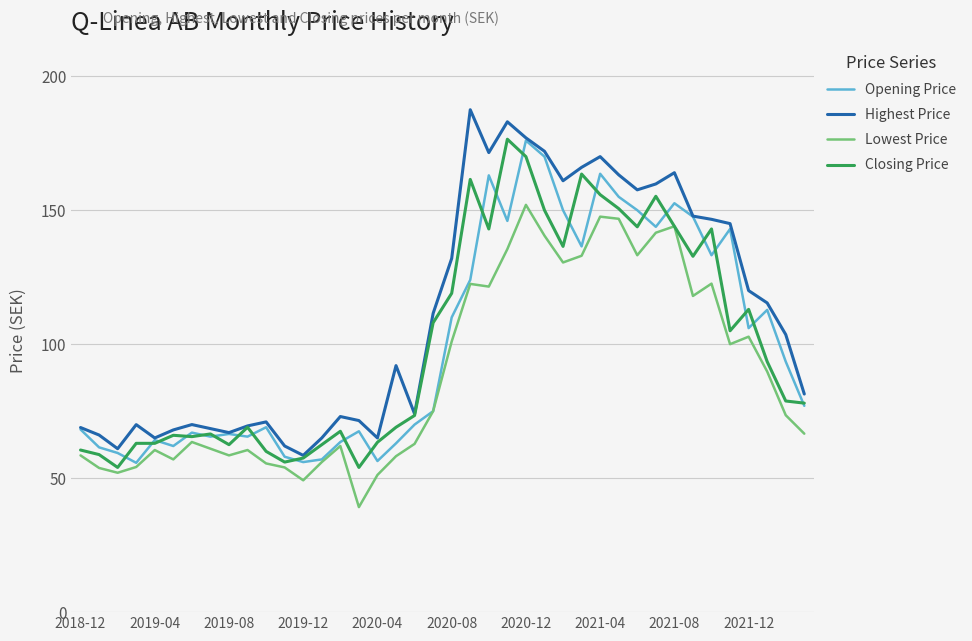

What is the sum of all Opening Price values?

4024.5